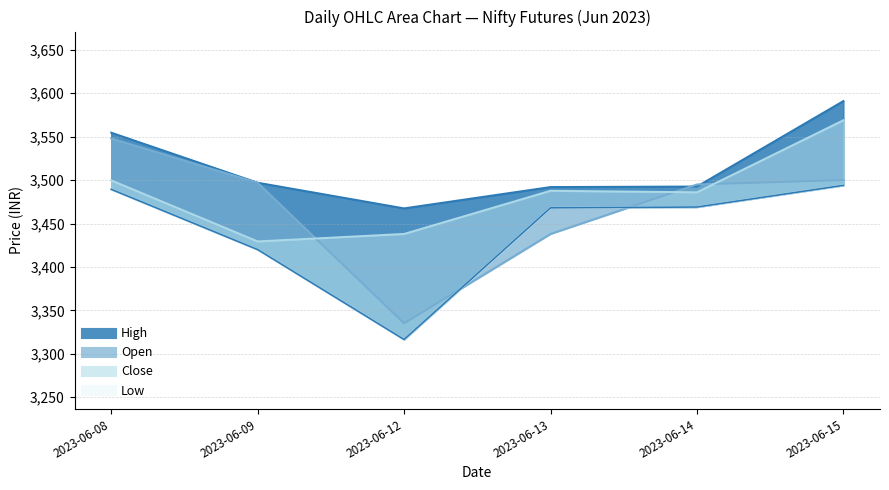

How many data points does each series have?

6